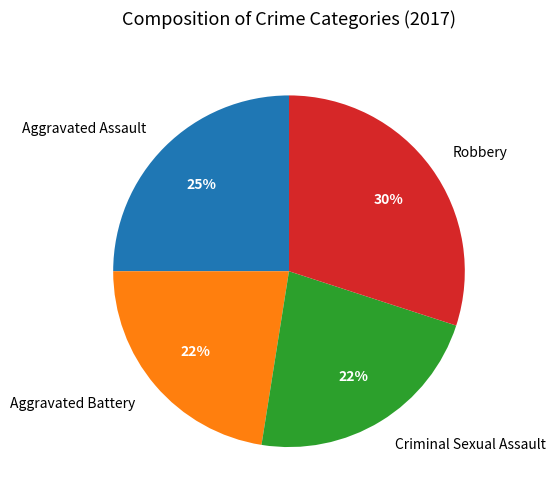

What is the largest slice in the pie chart?

Robbery